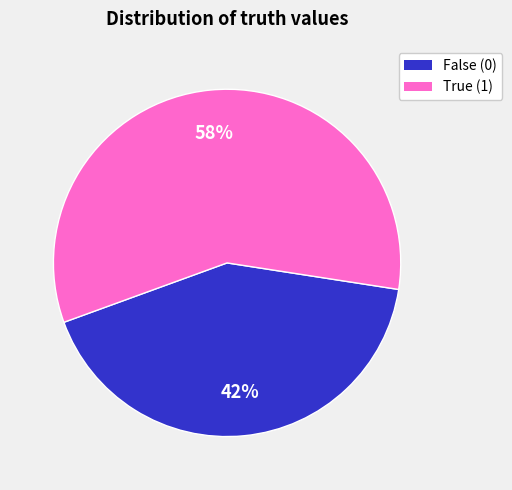

Count the number of slices in the pie.

2